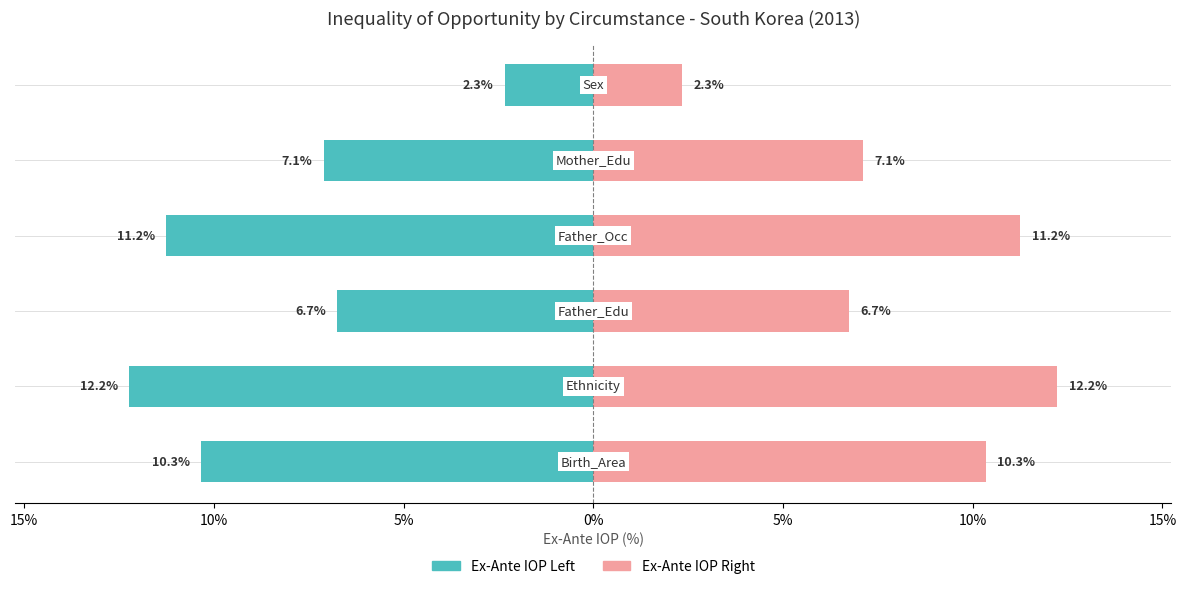

Rank the series at 0% from lowest to highest value.

Ex-Ante IOP (left), Ex-Ante IOP (right)